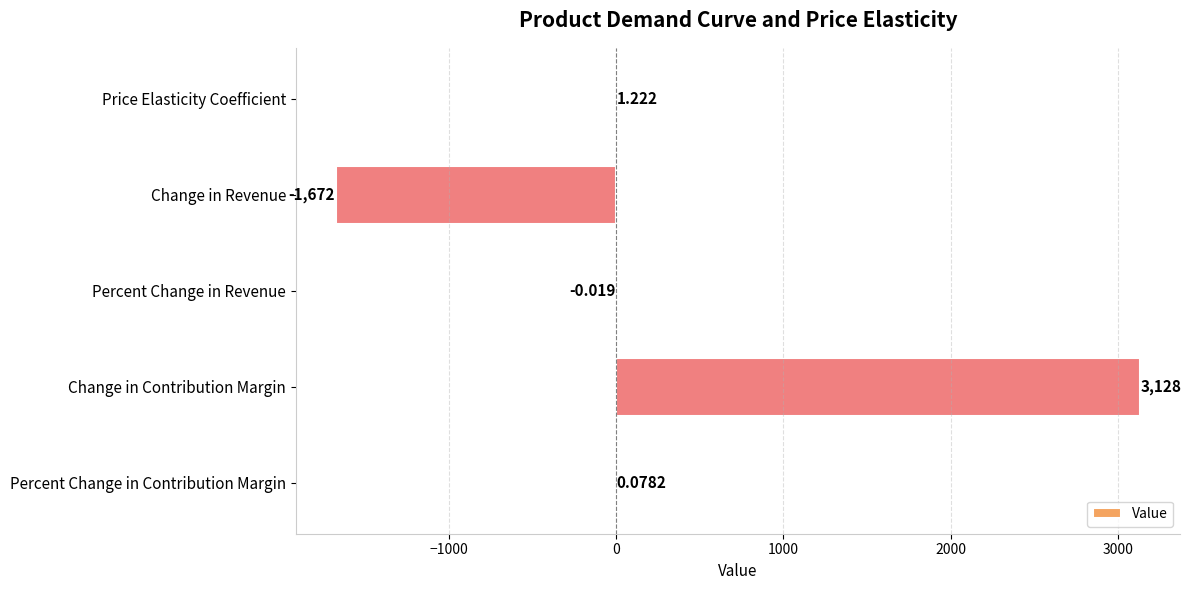

Which label corresponds to the largest value in the chart?

Change in Contribution Margin